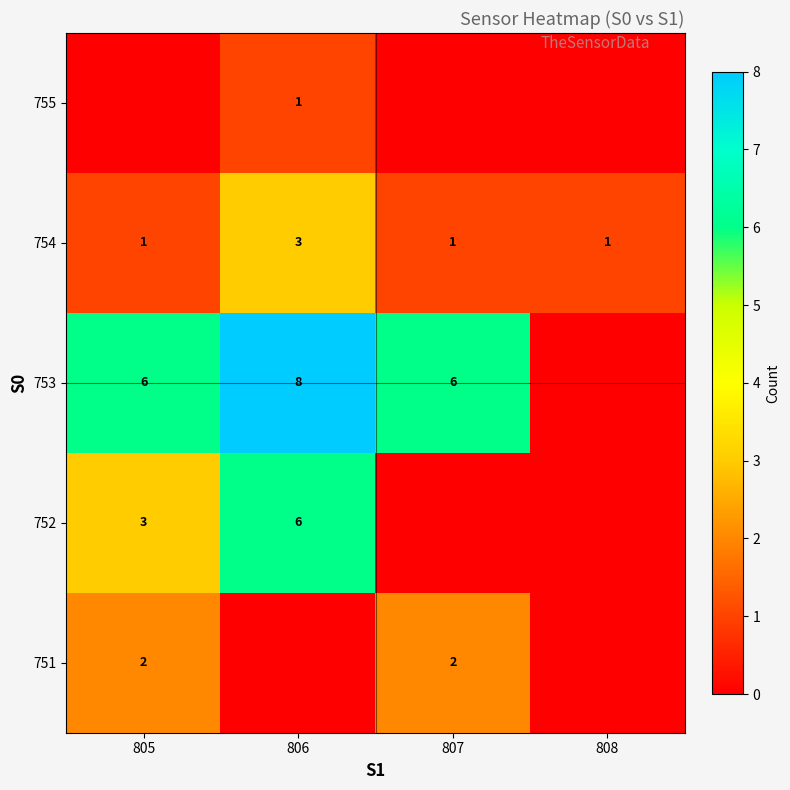

Is the value of 754 at 806 greater than the value of 755 at 806?

Yes